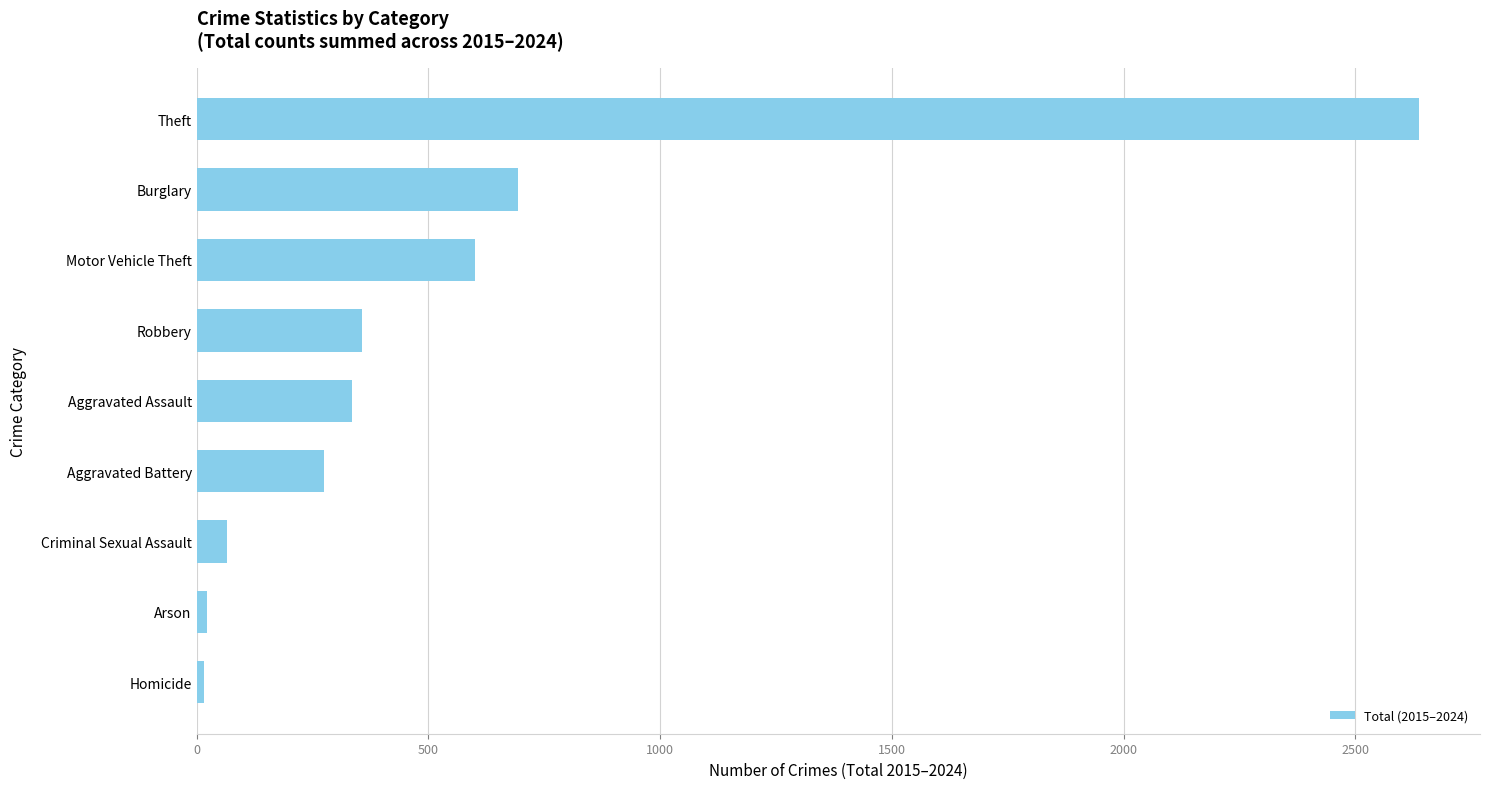

What is the smallest value displayed?

16